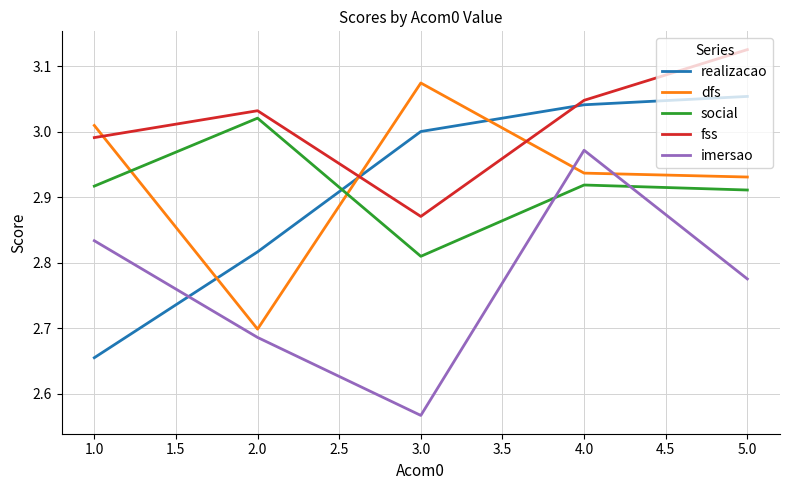

True or false: fss and realizacao intersect in this chart.

True